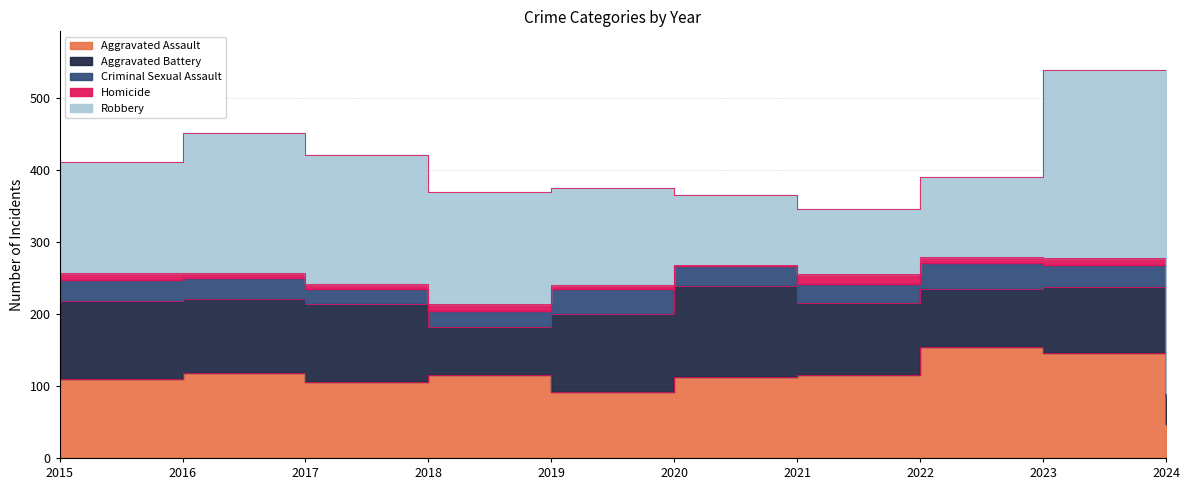

What are all the series names shown in the legend?

Aggravated Assault, Aggravated Battery, Criminal Sexual Assault, Homicide, Robbery